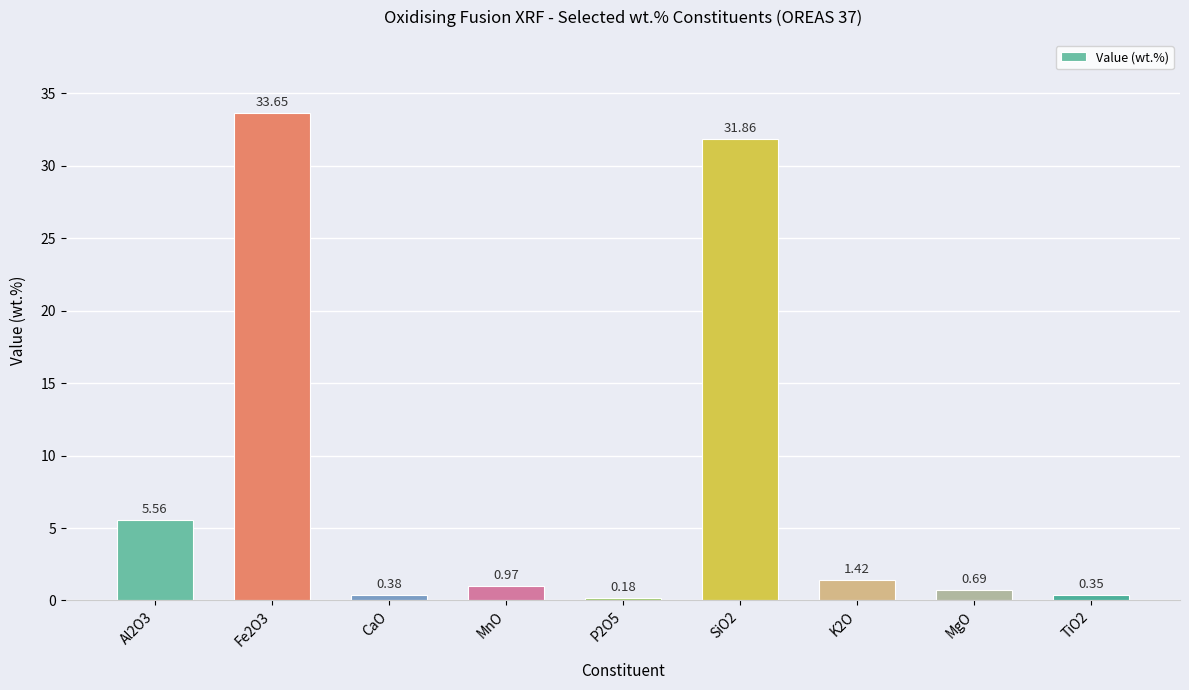

List the labels in order of value, largest first.

Fe2O3, SiO2, Al2O3, K2O, MnO, MgO, CaO, TiO2, P2O5